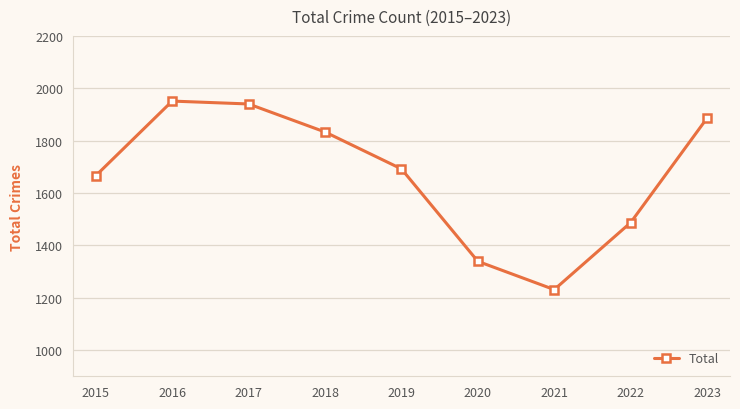

The chart shows a value of 1860 at 2020. True or false?

False